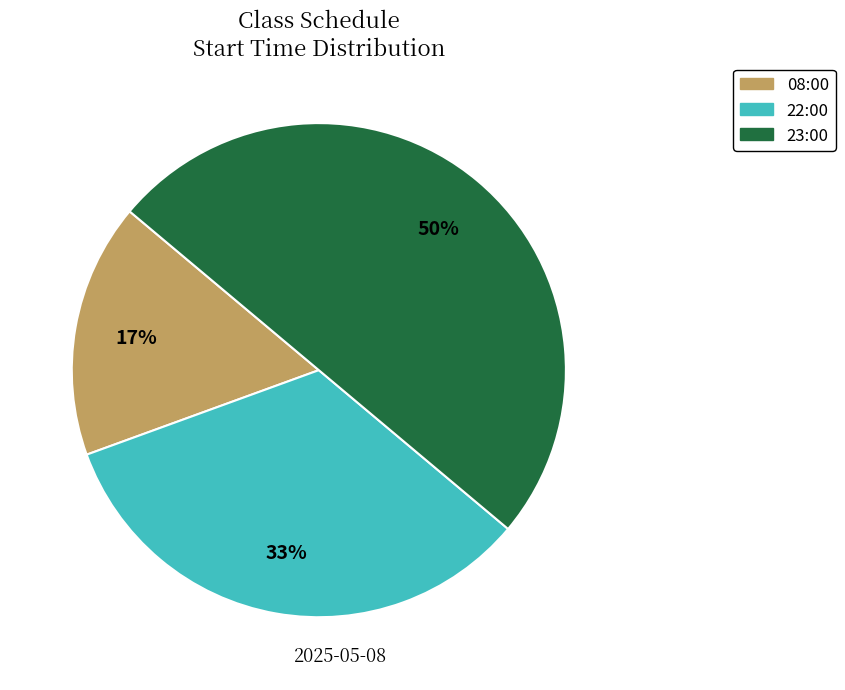

To the nearest percent, what portion does 23:00 represent?

50%